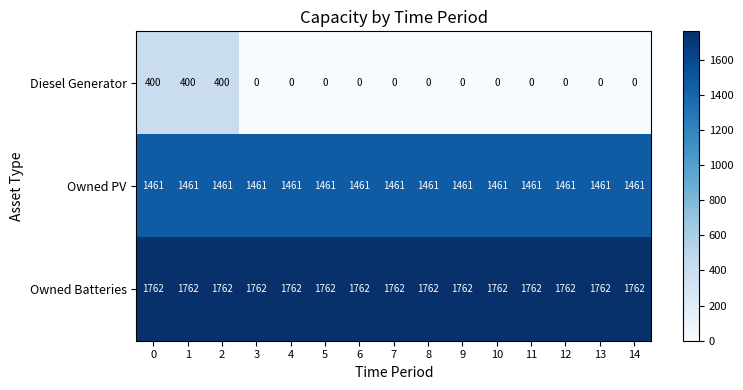

Is the value of Owned PV at 13 greater than the value of Diesel Generator at 10?

Yes